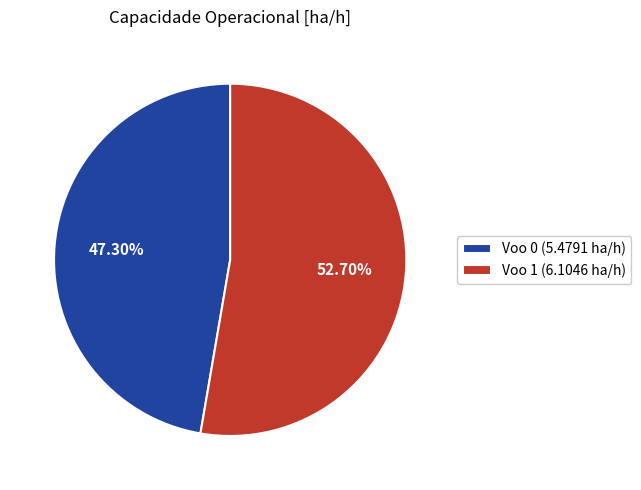

The Voo 1 slice represents 53% of the pie. True or false?

True